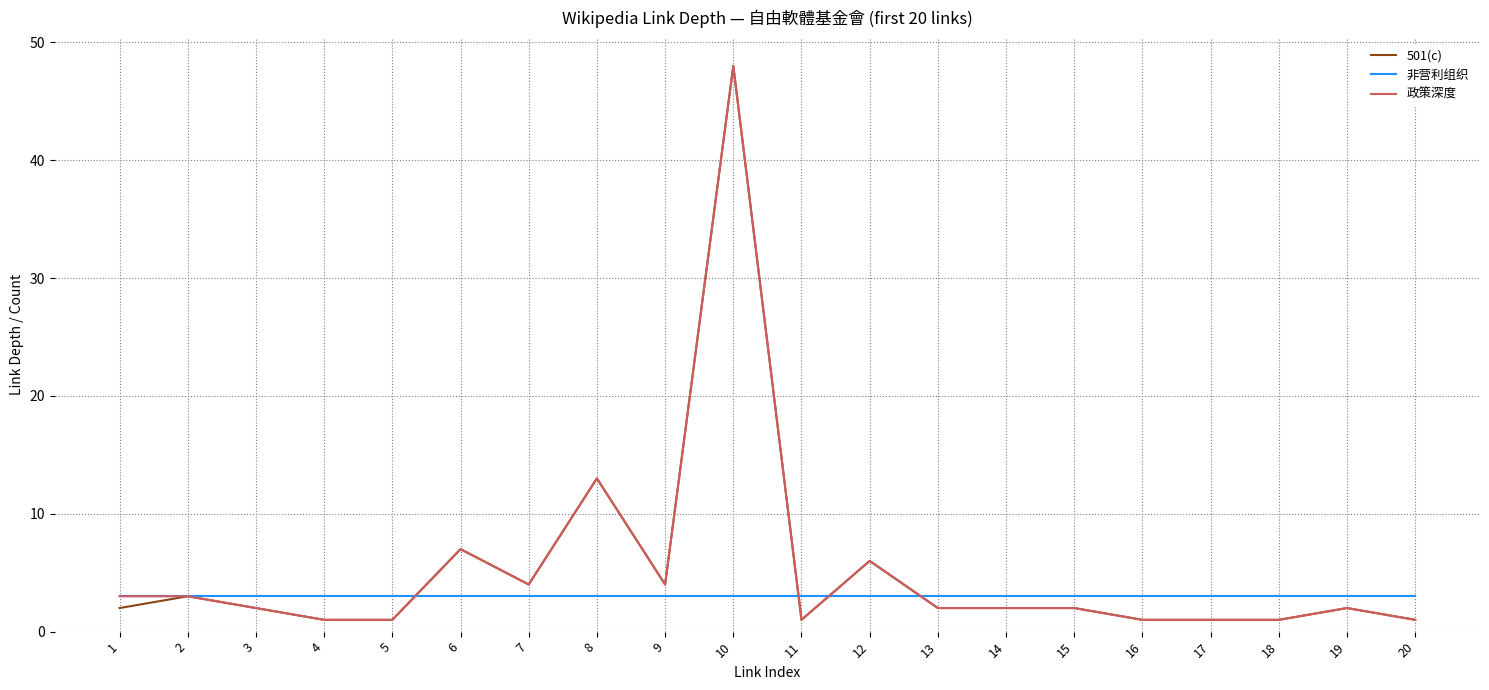

Reading left to right, transcribe all the data shown in this chart.

501(c): 2	3	2	1	1	7	4	13	4	48	1	6	2	2	2	1	1	1	2	1
非营利组织: 3	3	3	3	3	3	3	3	3	3	3	3	3	3	3	3	3	3	3	3
政策深度: 3	3	2	1	1	7	4	13	4	48	1	6	2	2	2	1	1	1	2	1